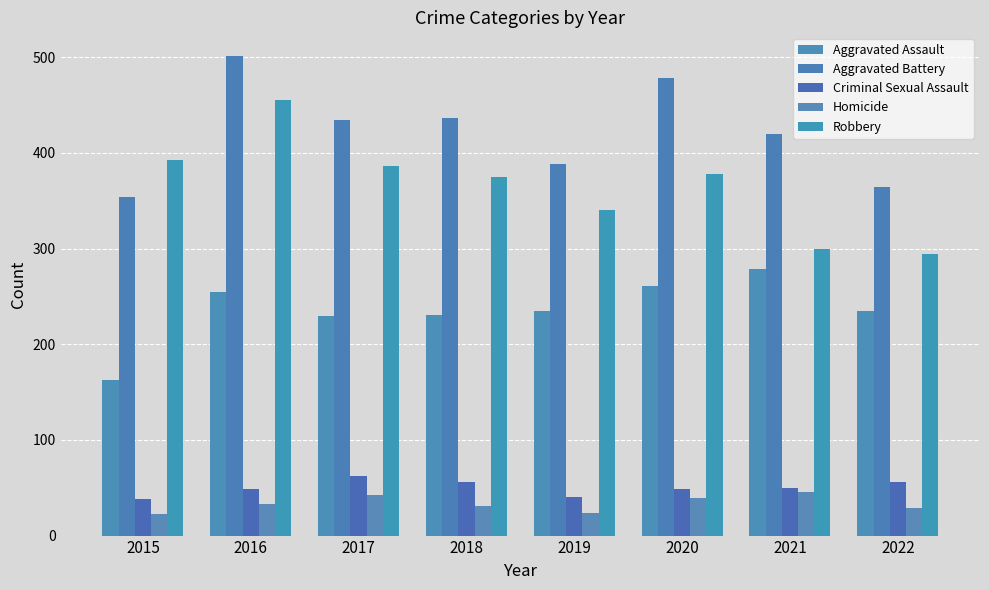

Which series has the largest total across all categories?

Aggravated Battery